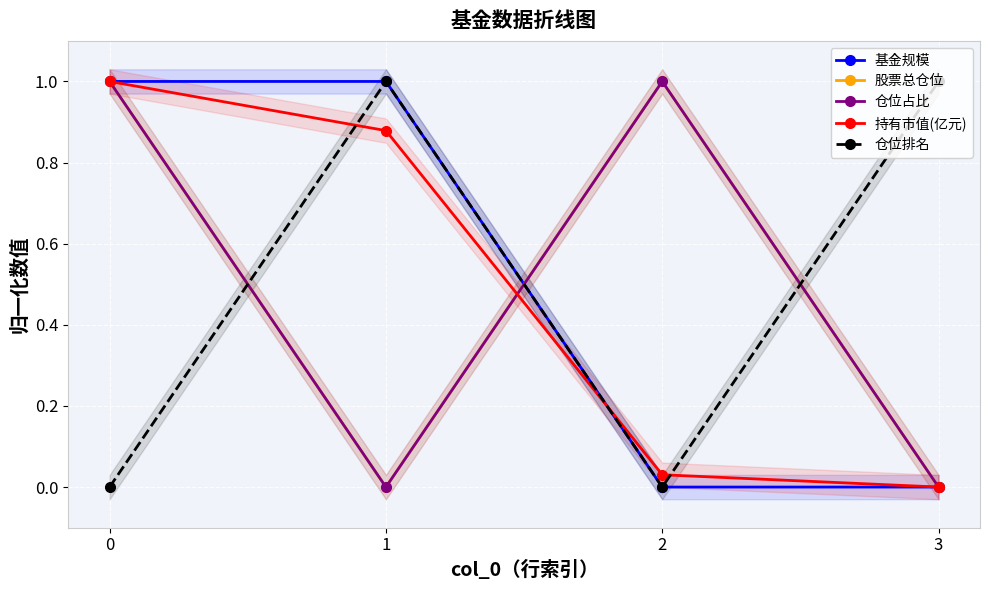

Between 3 and 1, which is larger?

1